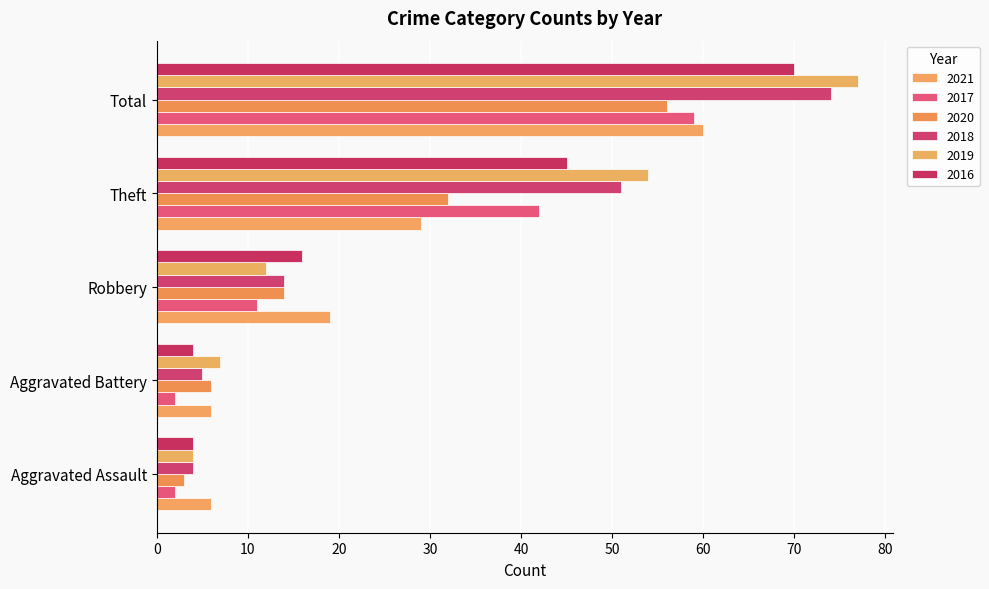

Is it true that 2021 equals 19 at Robbery?

True